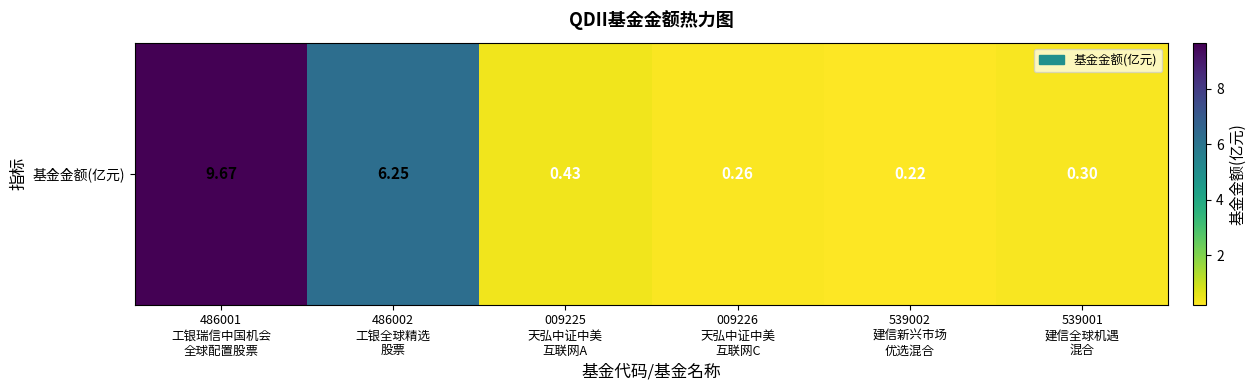

List the labels in order of value, smallest first.

539002
建信新兴市场
优选混合, 009226
天弘中证中美
互联网C, 539001
建信全球机遇
混合, 009225
天弘中证中美
互联网A, 486002
工银全球精选
股票, 486001
工银瑞信中国机会
全球配置股票